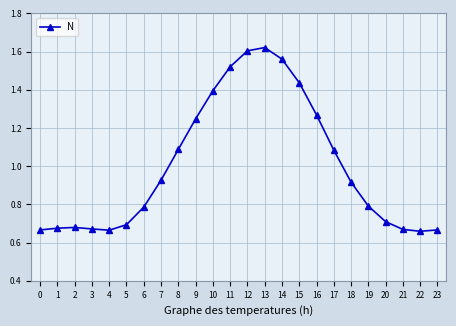

True or false: there are more than 1 points higher than both neighbors.

True